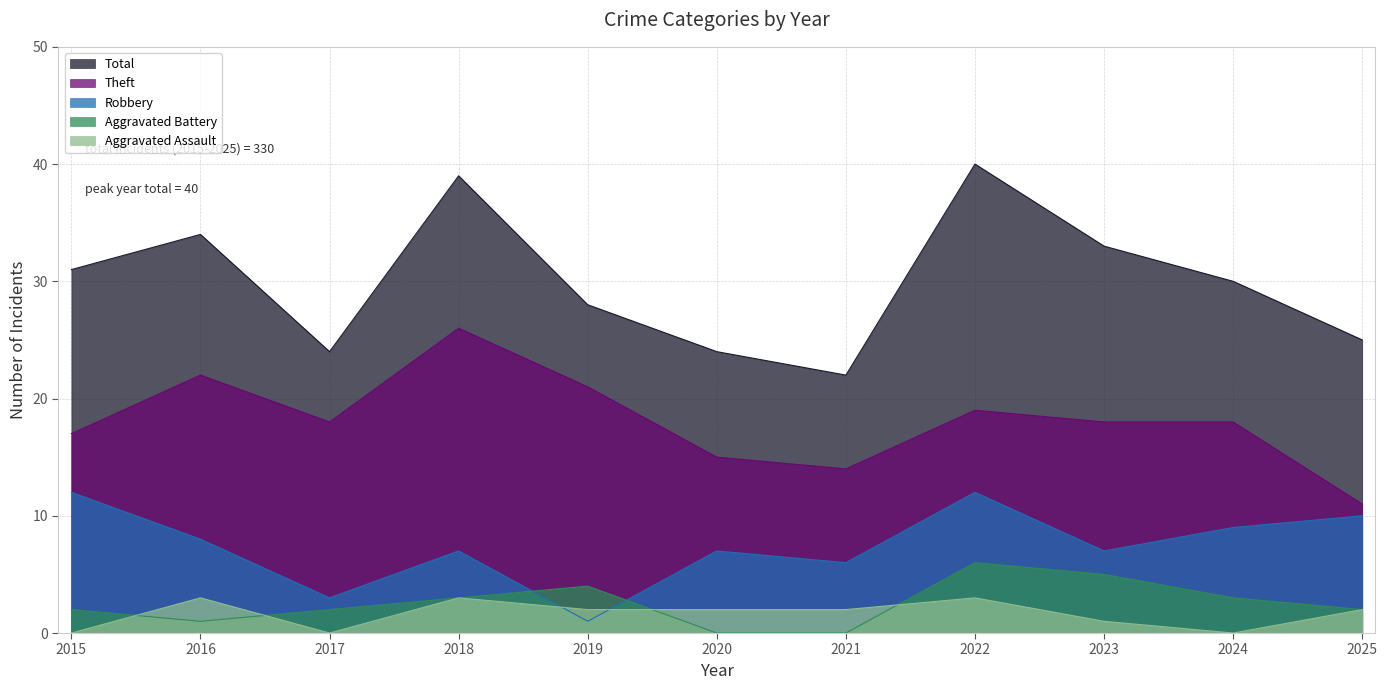

Does the chart display data point markers on the line(s)?

No